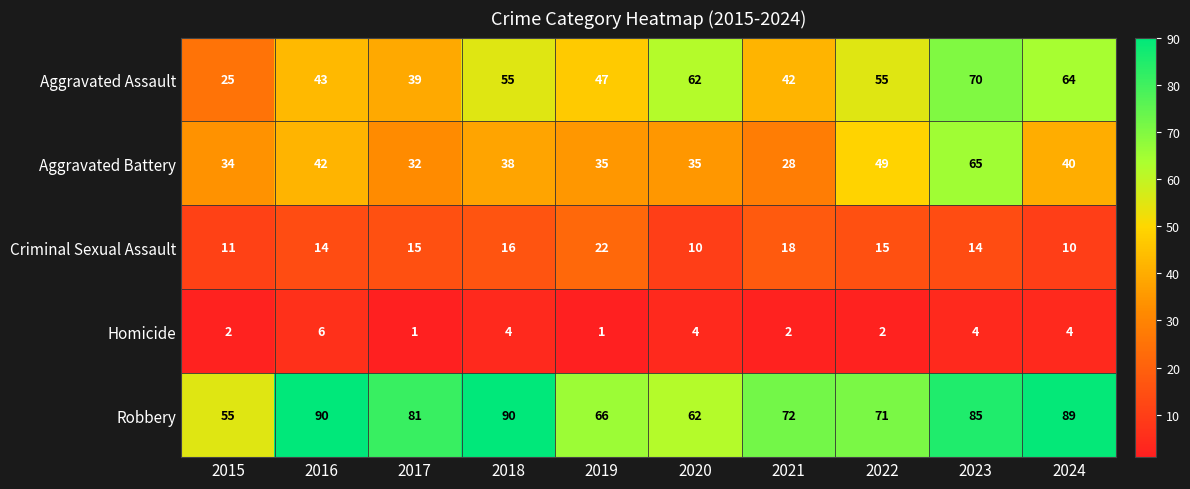

Between 2016 and 2023, which series saw the biggest shift?

Aggravated Assault